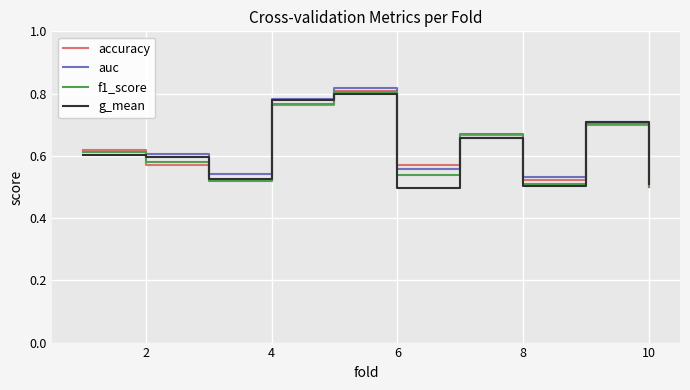

Is the value of auc at 6 greater than the value of f1_score at 2?

No